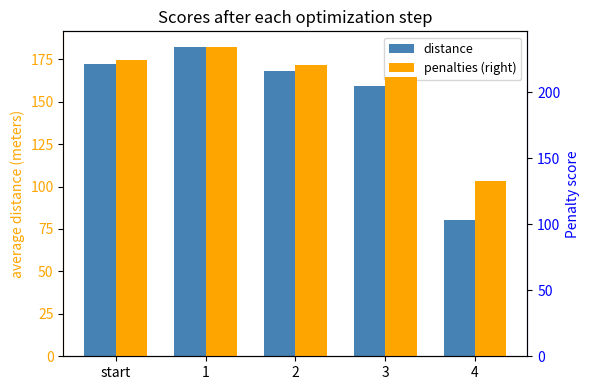

Rank the series at 1 from lowest to highest value.

distance, penalties (right)